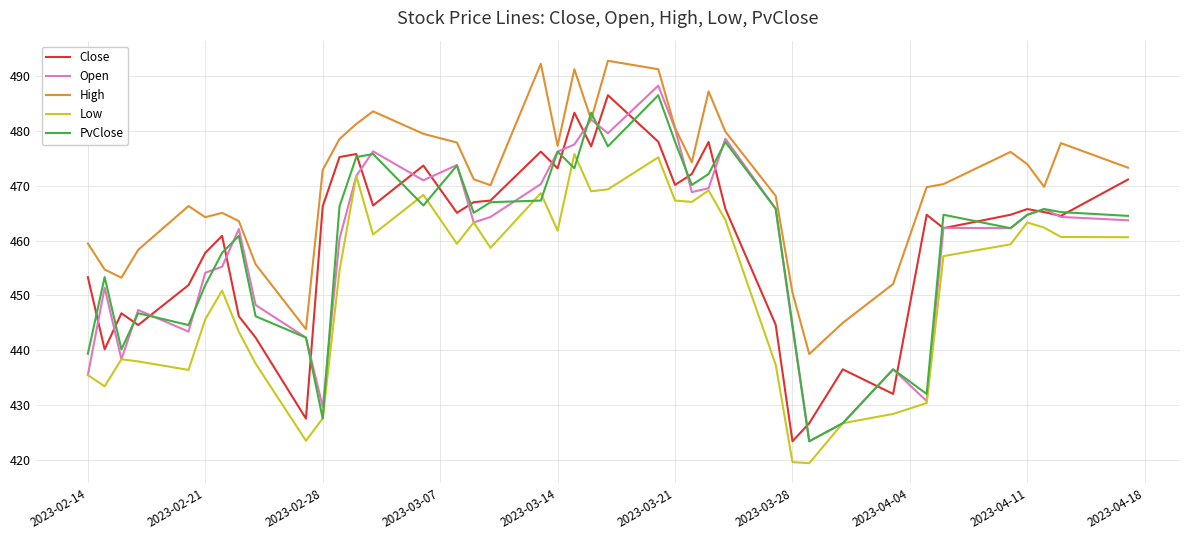

In High, how many points are lower than both neighbors (excluding endpoints)?

9